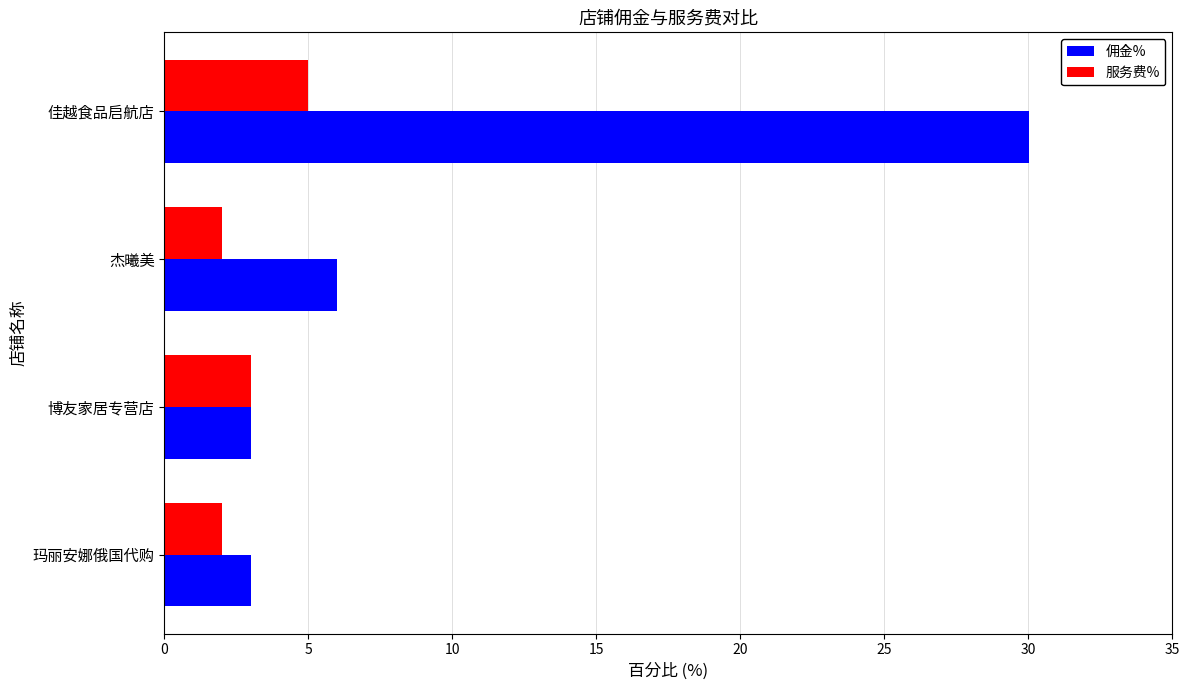

What is the difference between the maximum and second lowest values in the 佣金% series?

27.0